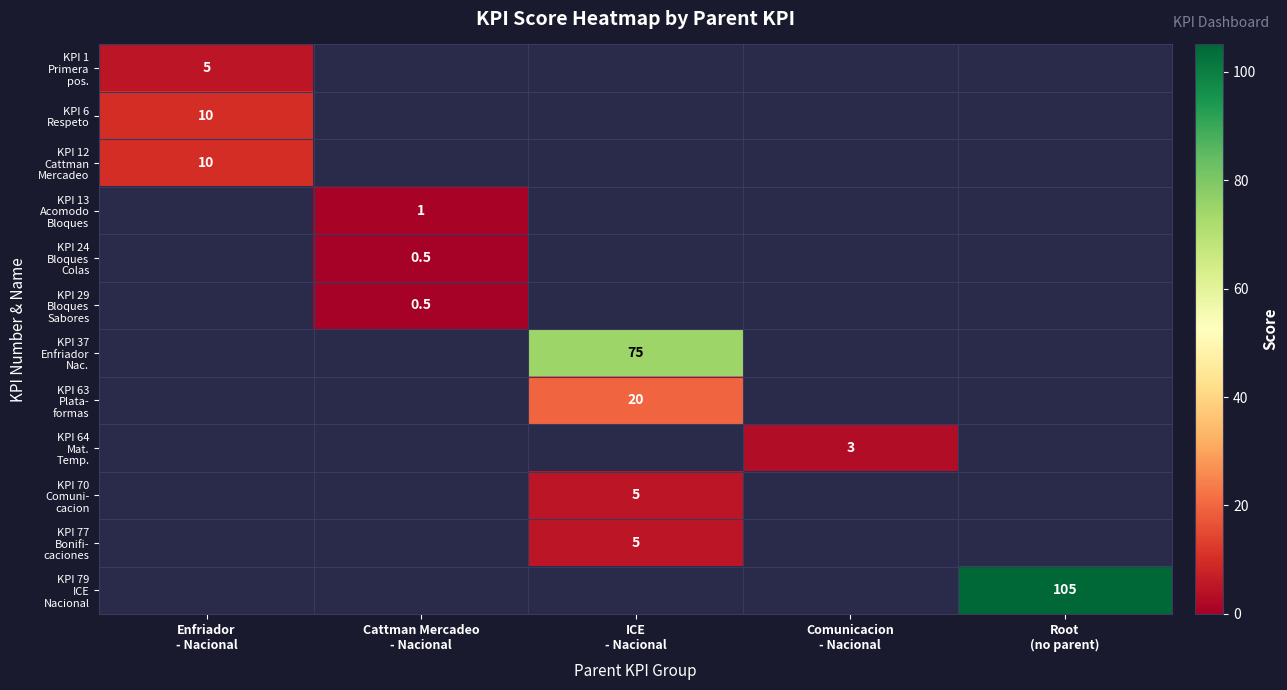

At which category is the sum across all series the highest?

ICE
- Nacional